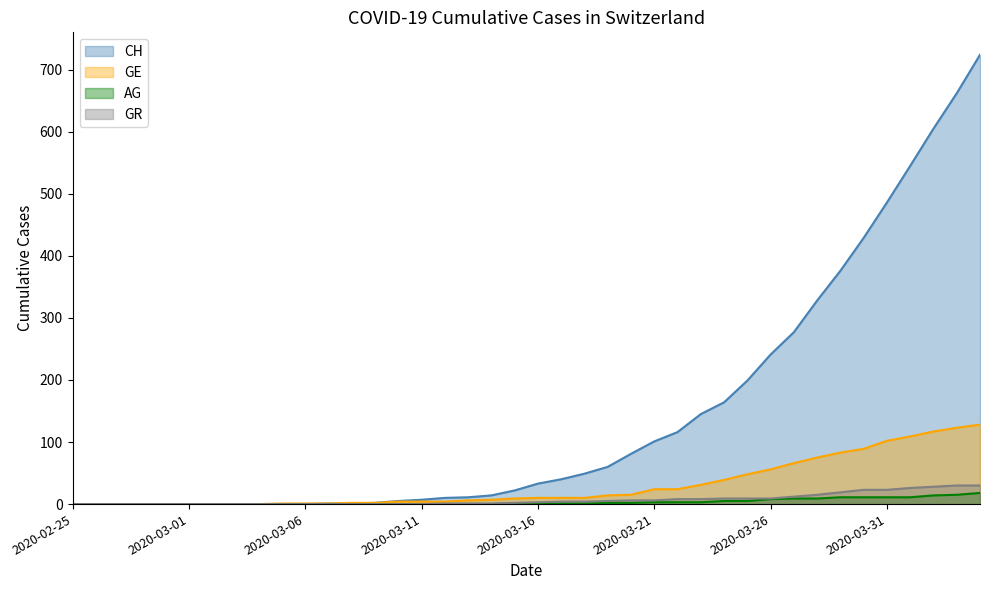

Count the number of data series in this chart.

4